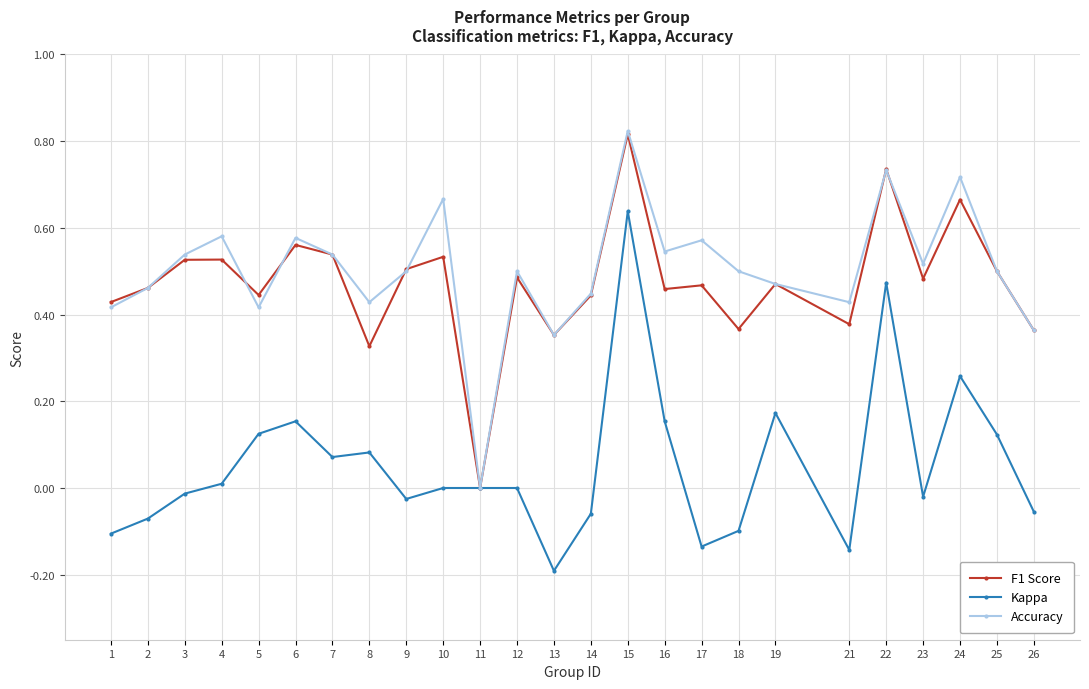

At which category is the sum across all series the highest?

15